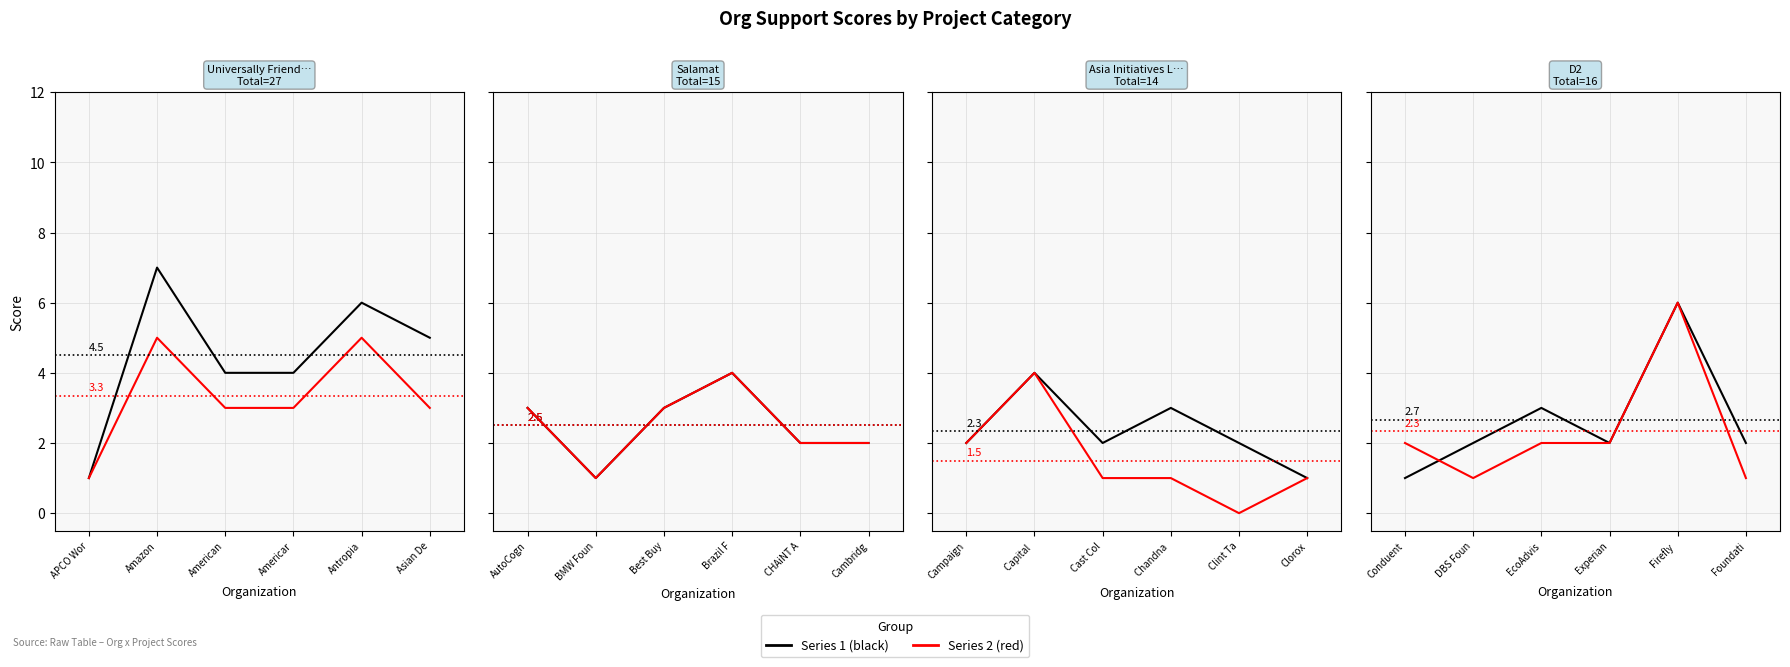

True or false: Salamat has a value of 2 at Brazil F.

False